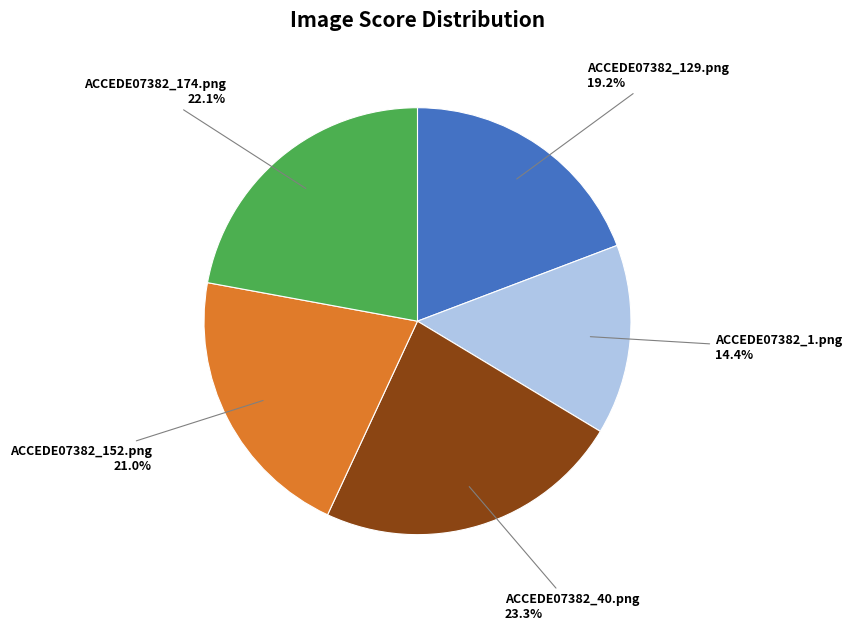

How many slices are in this pie chart?

5